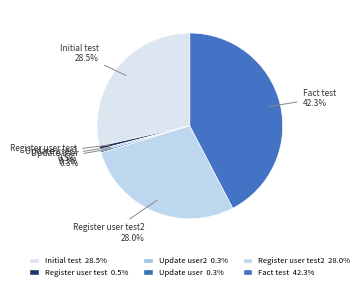

Which category has the biggest portion of the pie?

Fact test